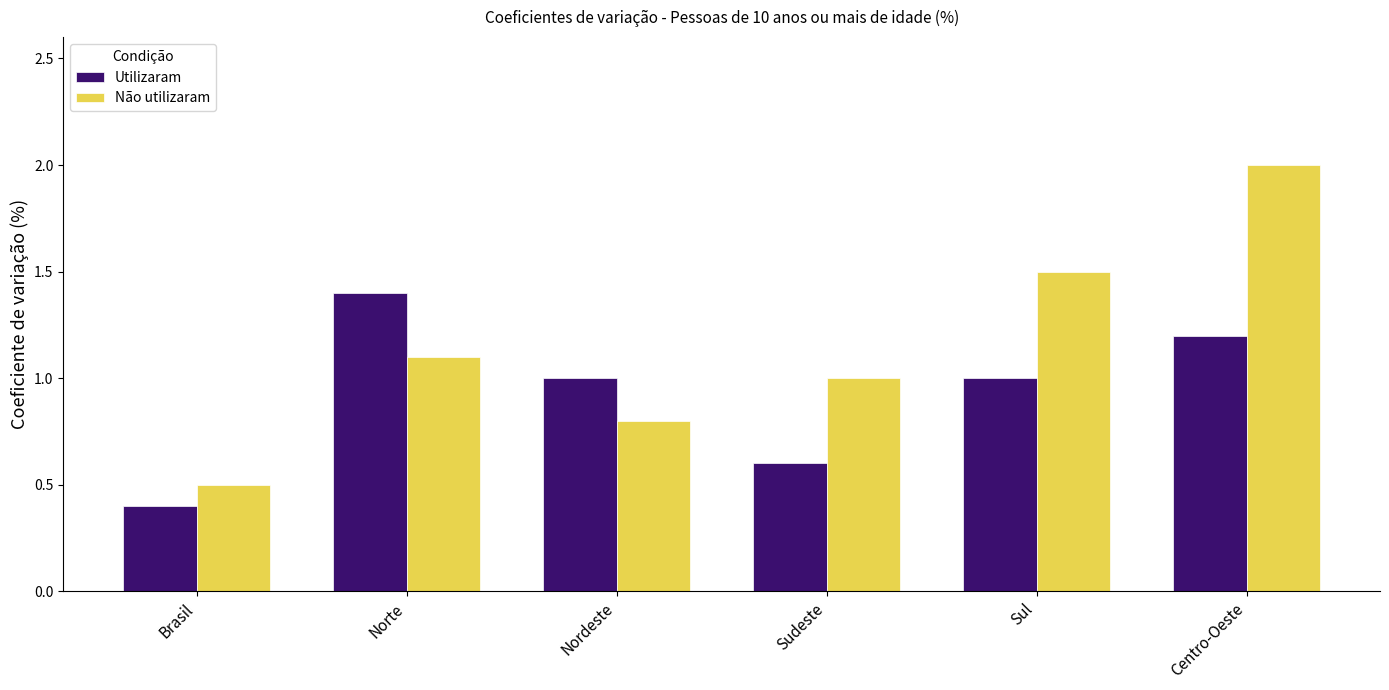

How many bars are there in each group?

2